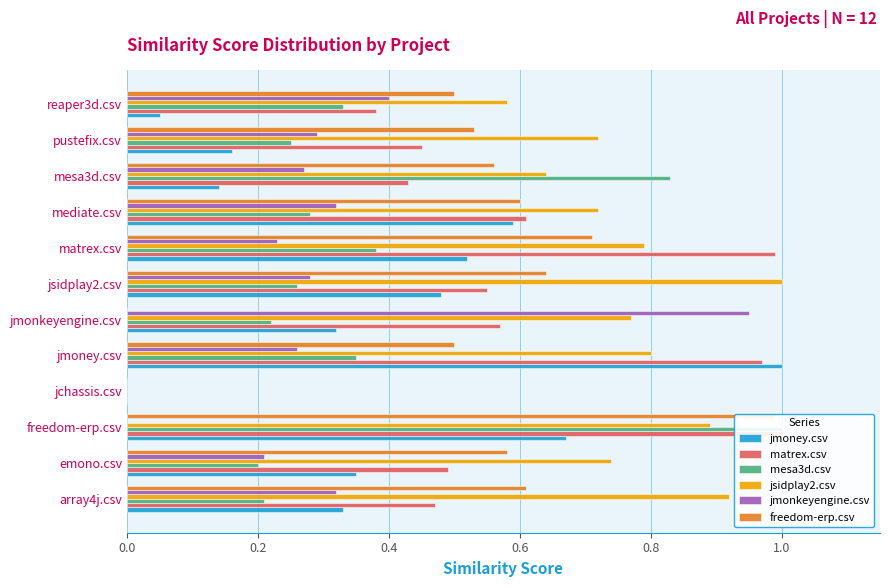

What is the maximum value for mesa3d.csv?

1.0